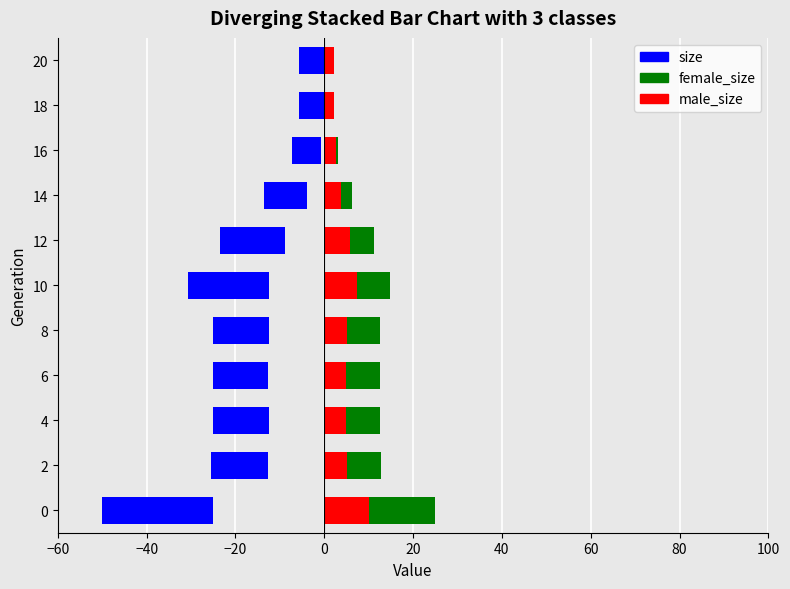

What is the difference between the maximum and minimum values in the size series?

19.4